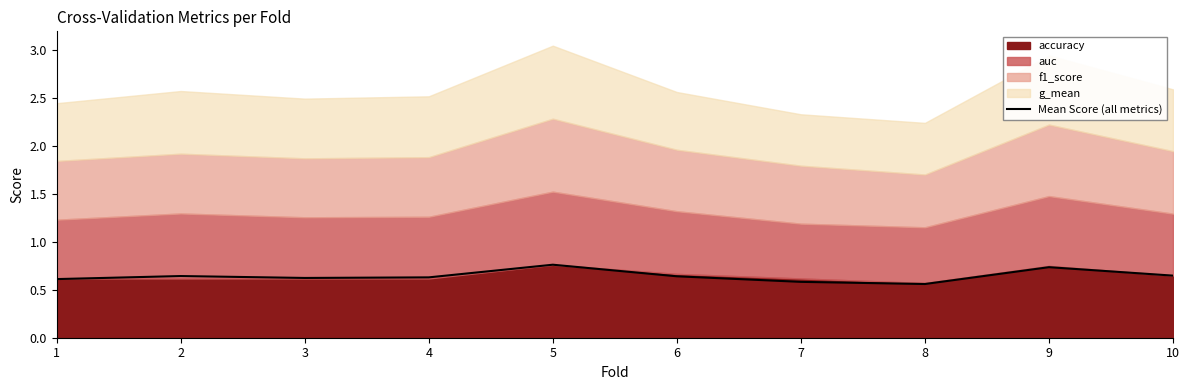

Is it true that Mean Score (all metrics) equals 1.1 at 6?

False